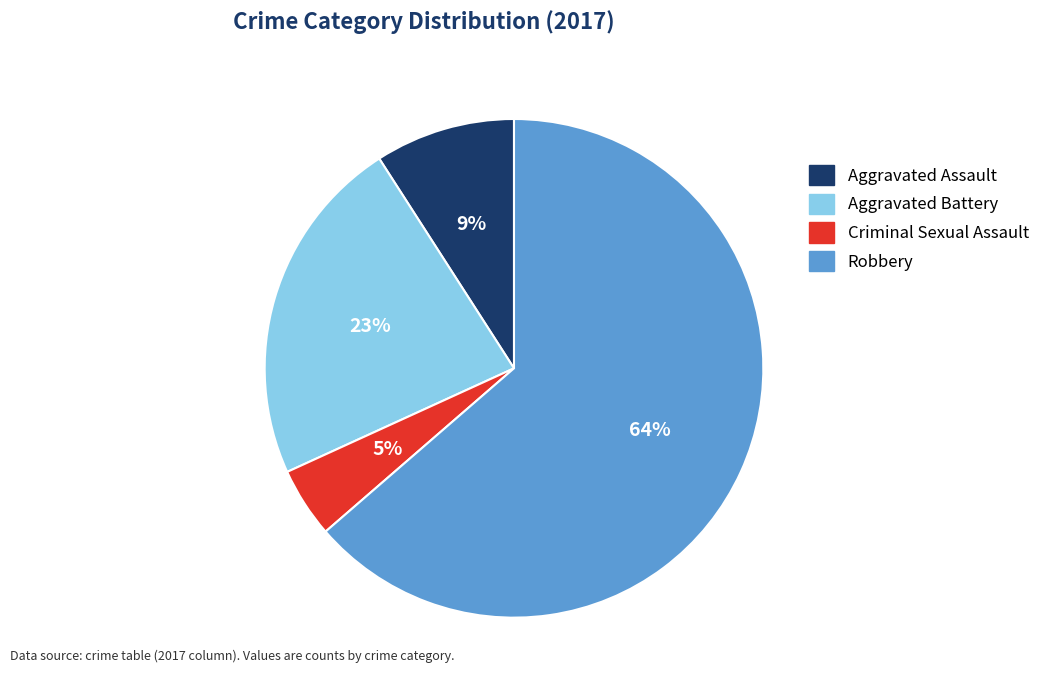

Is it true that Criminal Sexual Assault is 12% of the pie?

False